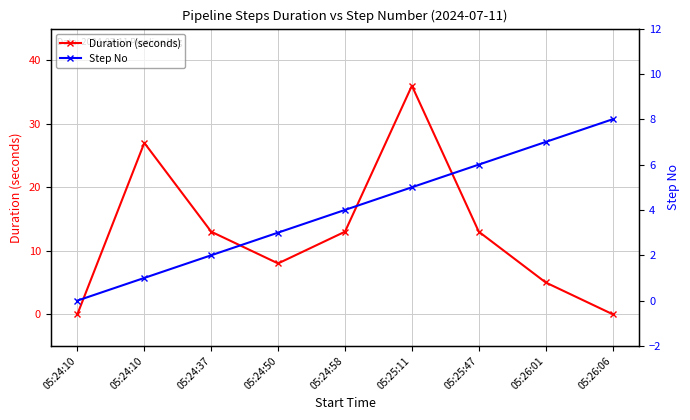

What is the average value of the Step No series?

4